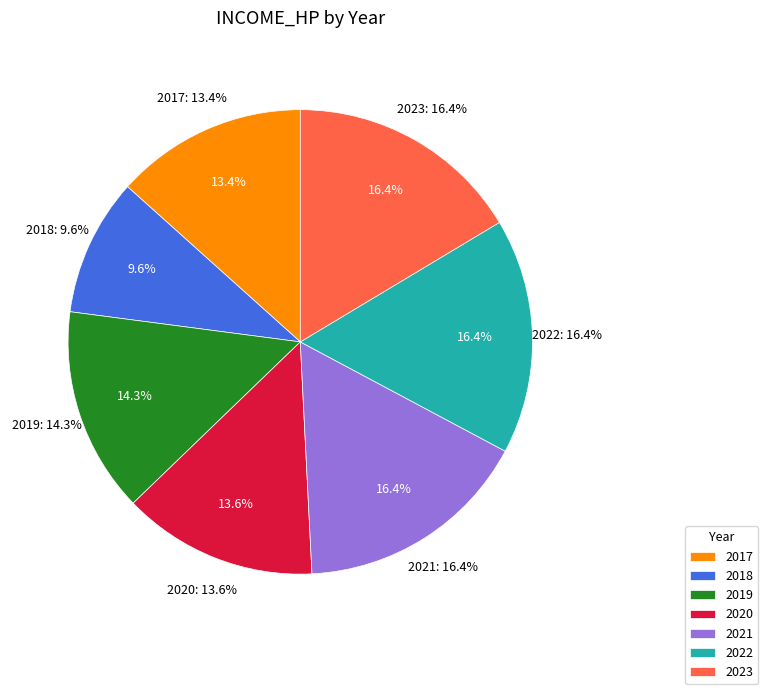

Which has a higher value, 2020 or 2018?

2020